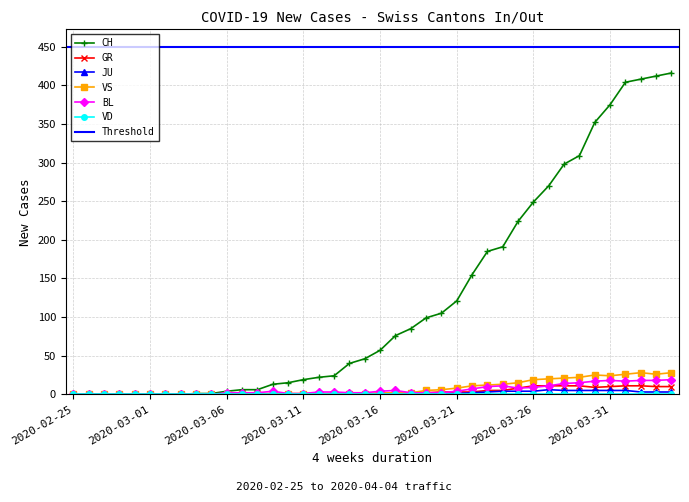

What is the value of the BL point at the 35th from the left?

17